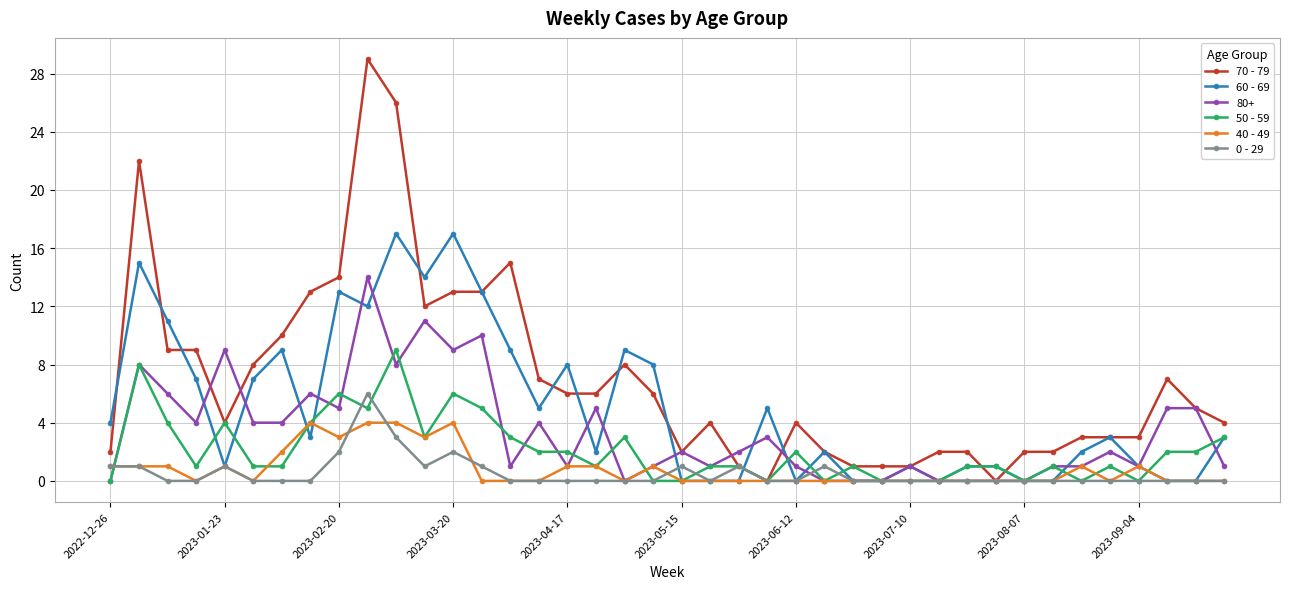

List the series in order of their peak value, highest first.

70 - 79, 60 - 69, 80+, 50 - 59, 0 - 29, 40 - 49